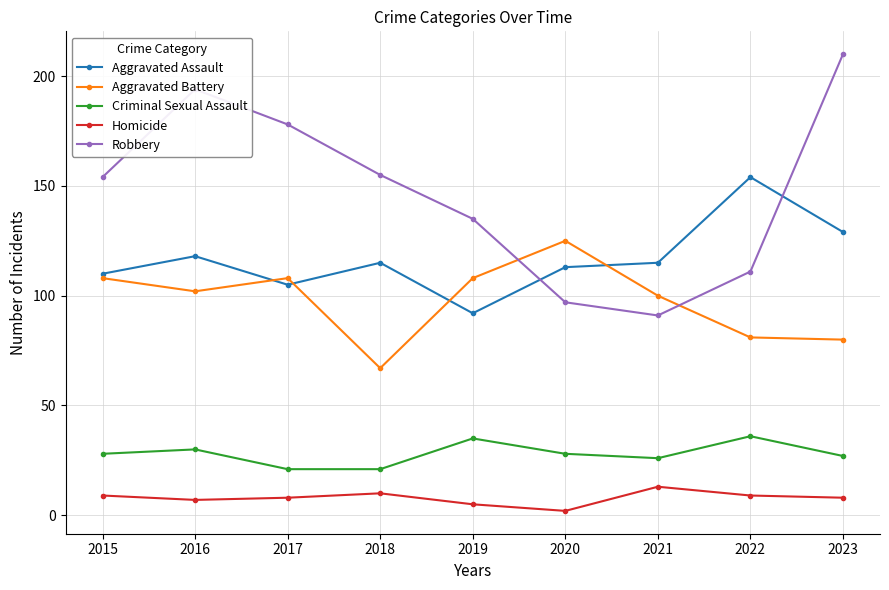

How many lines are shown in the chart?

5